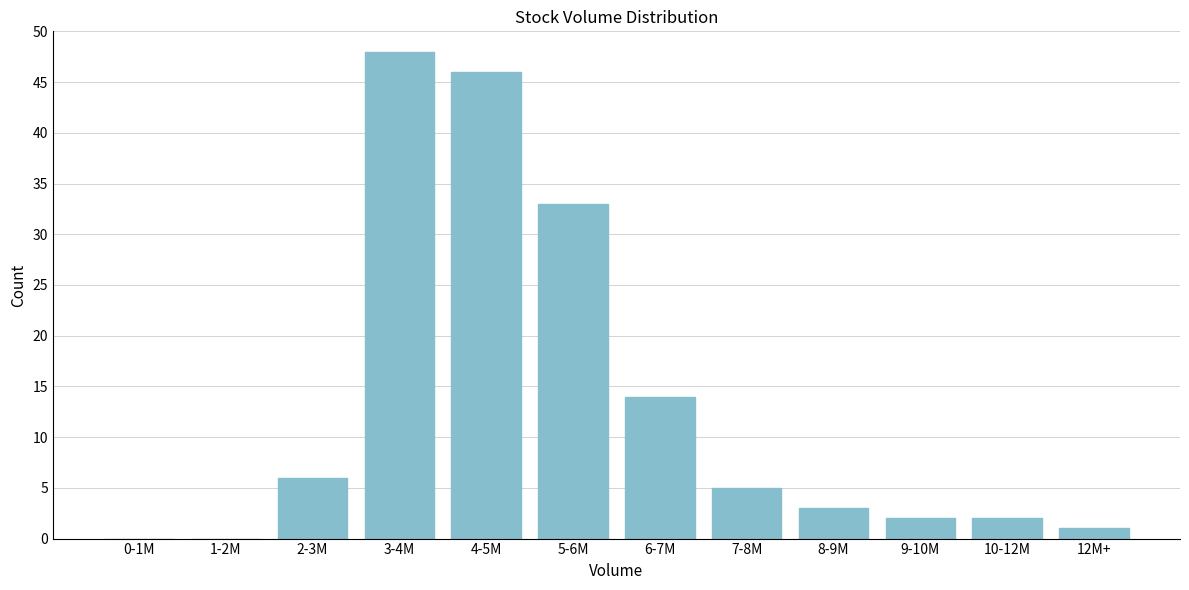

Reading right to left, list all the values displayed in this chart.

12M+=1	10-12M=2	9-10M=2	8-9M=3	7-8M=5	6-7M=14	5-6M=33	4-5M=46	3-4M=48	2-3M=6	1-2M=0	0-1M=0